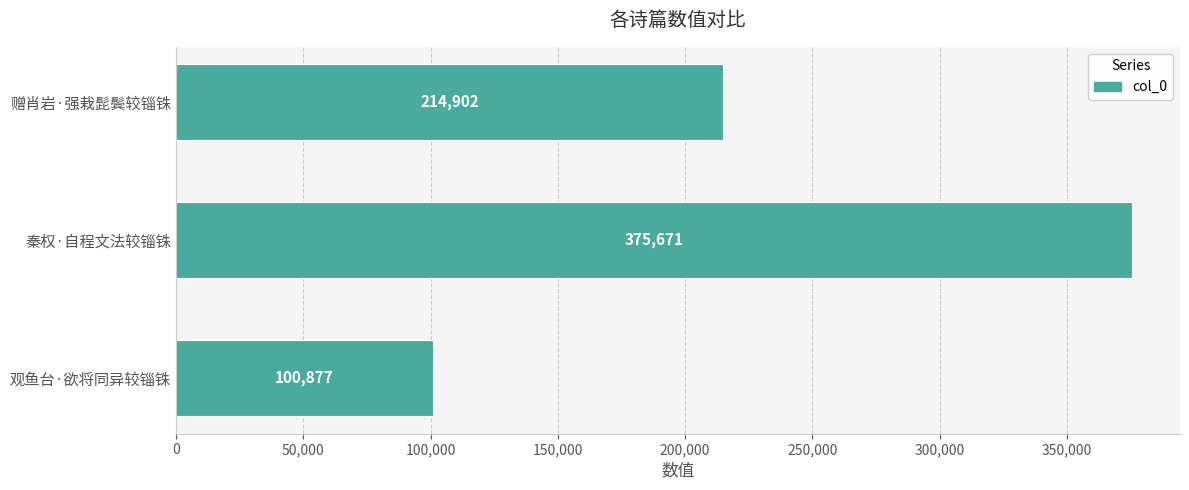

Reading bottom to top, list all the values displayed in this chart.

观鱼台·欲将同异较锱铢=100877	秦权·自程文法较锱铢=375671	赠肖岩·强栽髭鬓较锱铢=214902